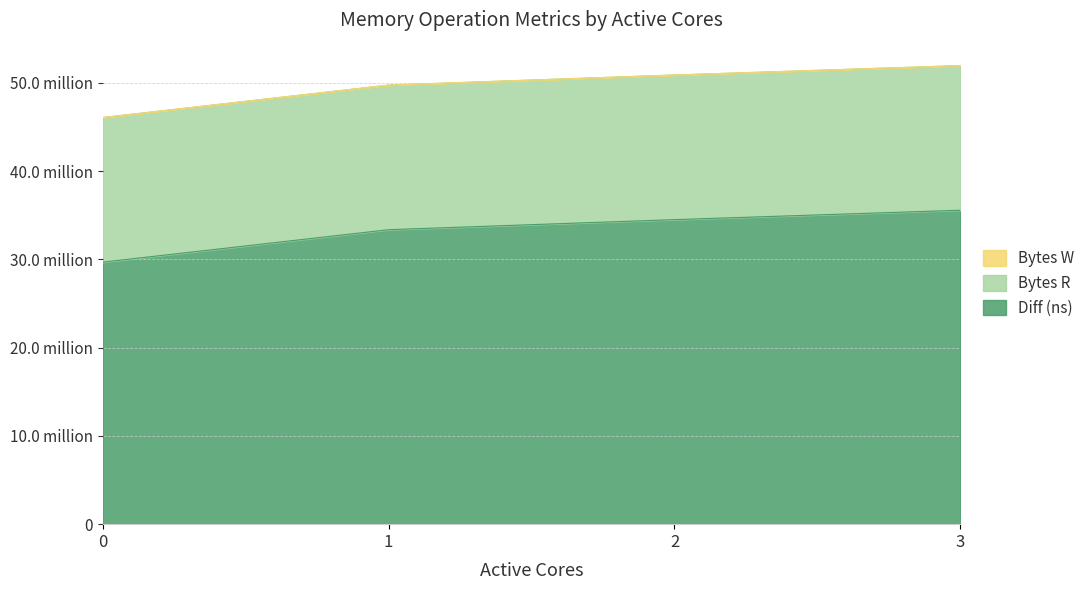

True or false: Diff (ns) and Bytes W intersect in this chart.

False